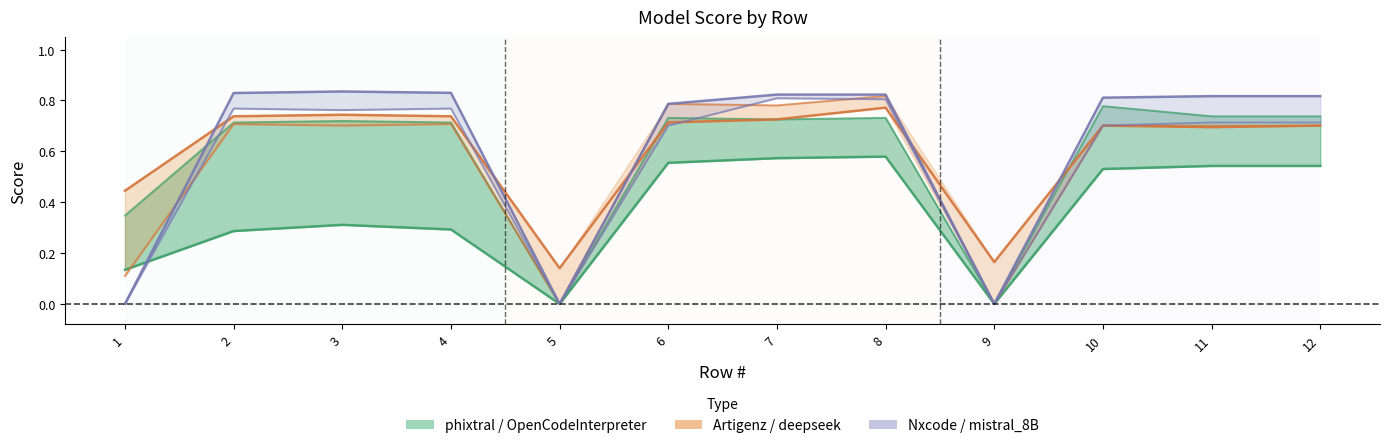

How many positive values does the phixtral-2x2_8 series have?

10